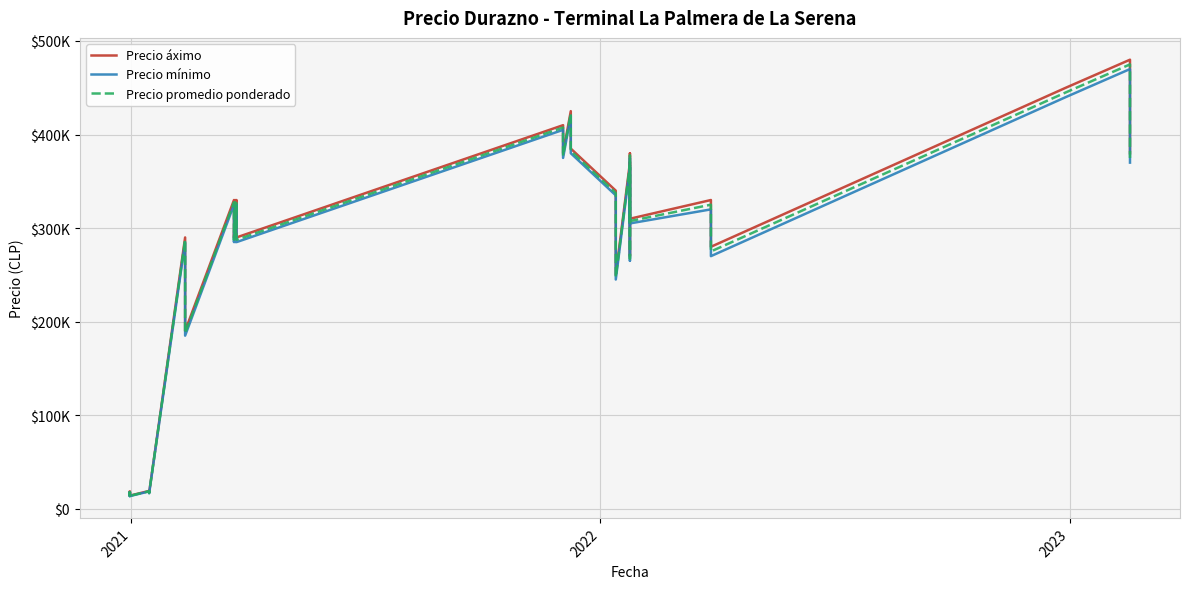

Which series has the widest spread of values?

Precio áximo